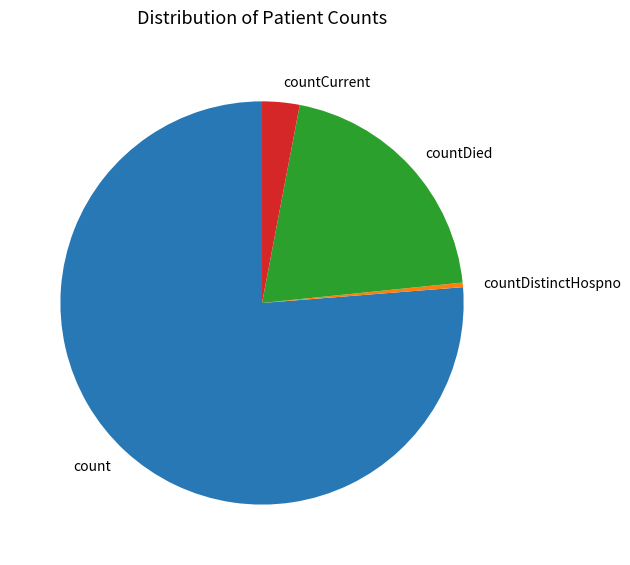

Count the number of slices in the pie.

4